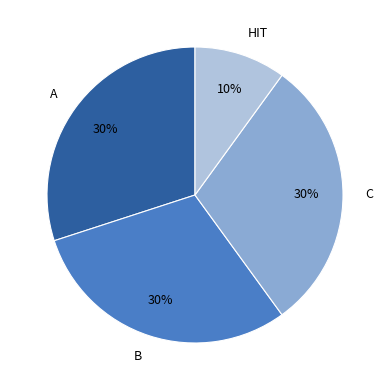

The A slice represents 30% of the pie. True or false?

True